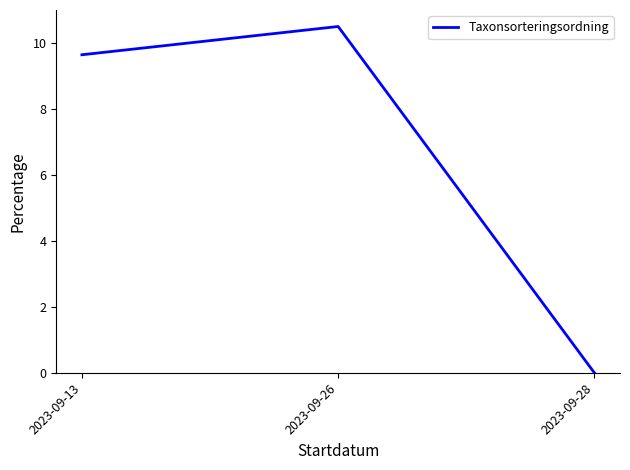

Between 2023-09-13 and 2023-09-26, which is larger?

2023-09-26